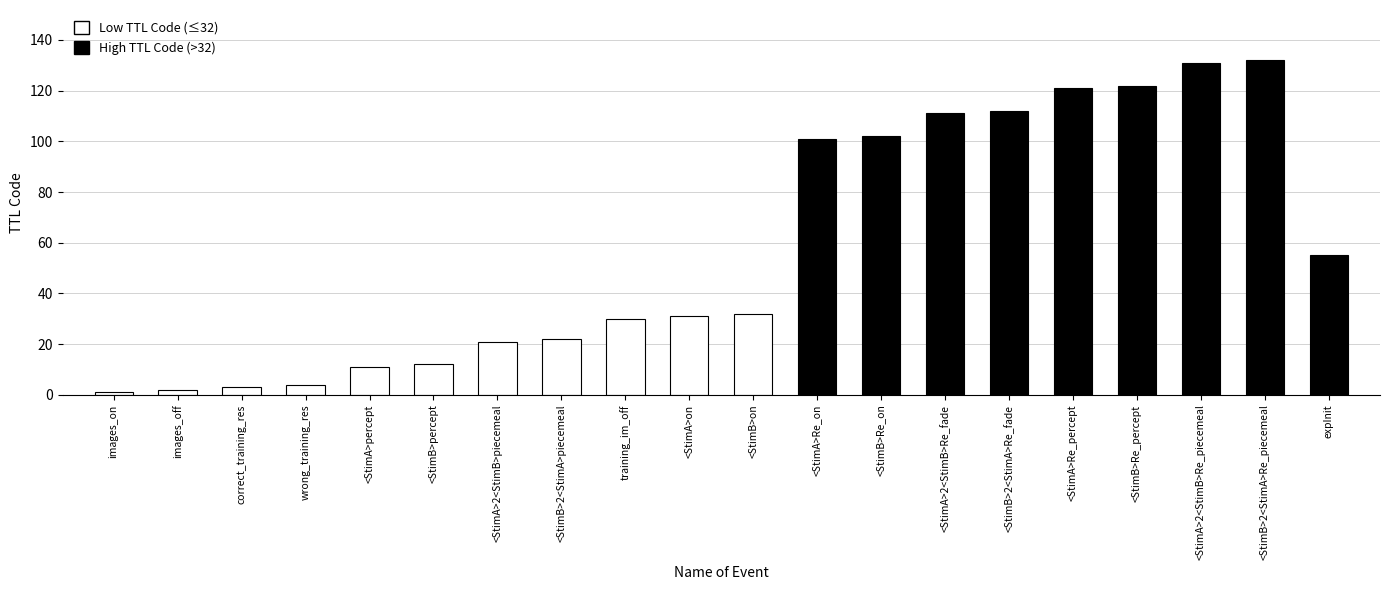

What is the label of the 1st bar from the left?

images_on